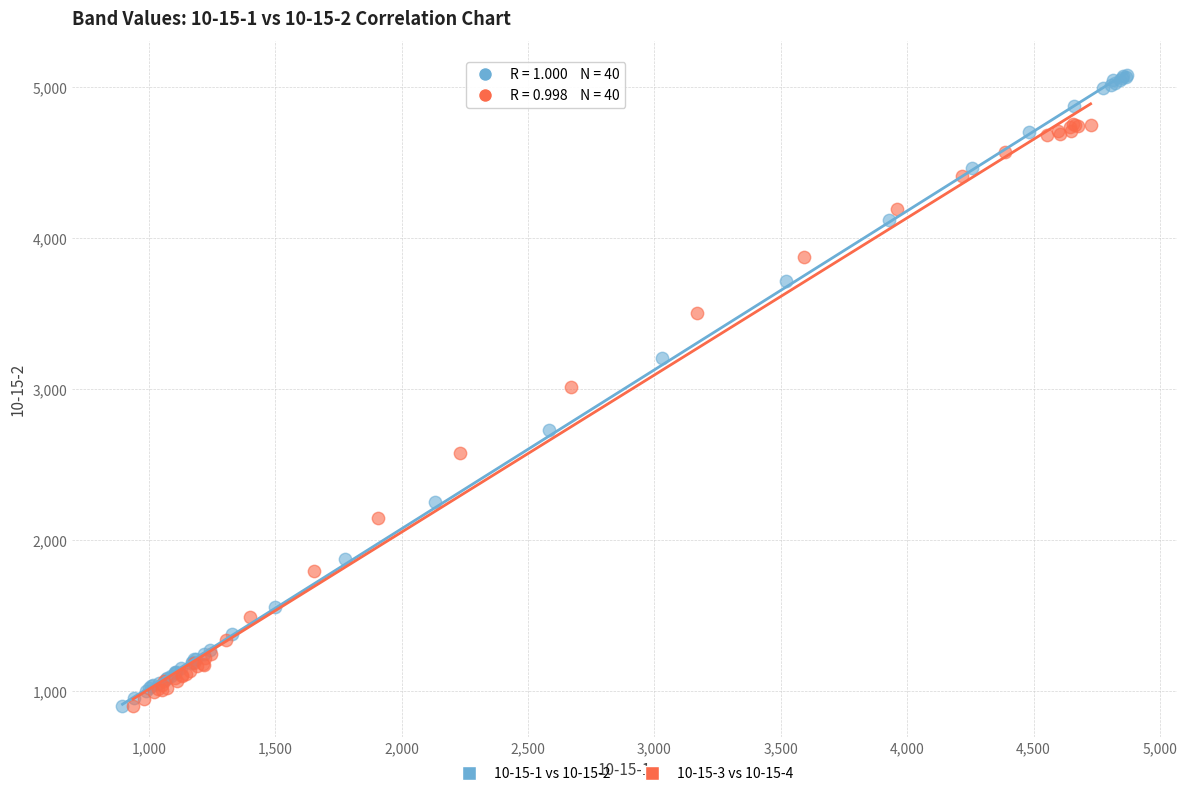

What are all the series names shown in the legend?

10-15-1 vs 10-15-2, 10-15-3 vs 10-15-4